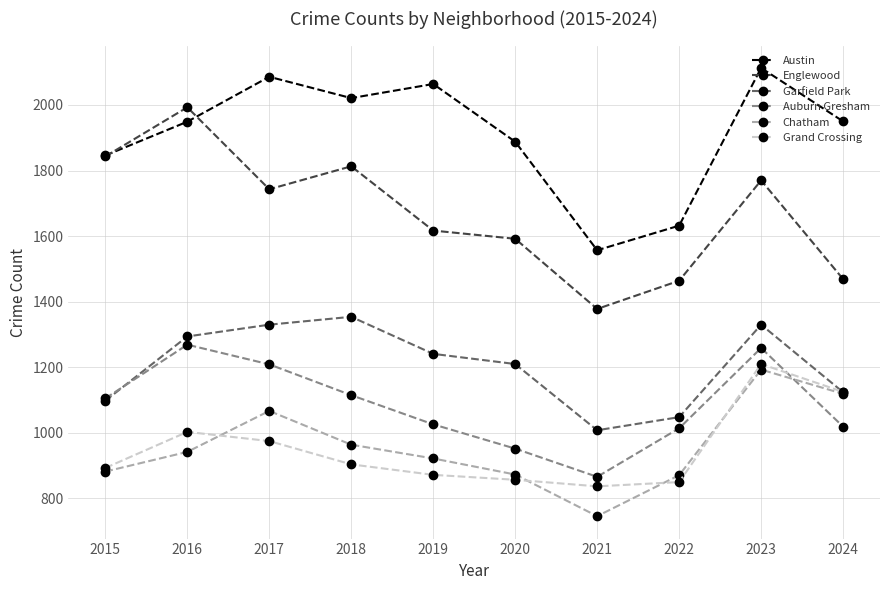

Which series has the largest range (max minus min)?

Englewood